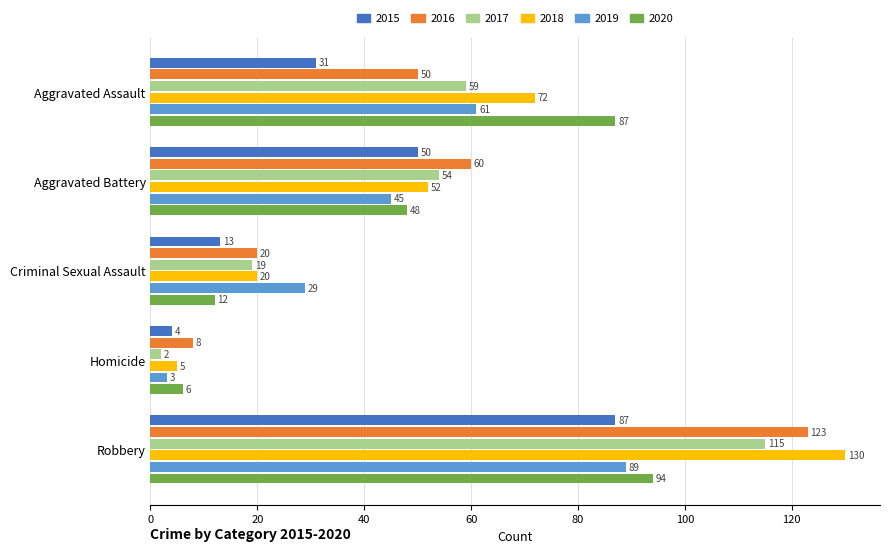

Rank the series at Robbery from highest to lowest value.

2018, 2016, 2017, 2020, 2019, 2015